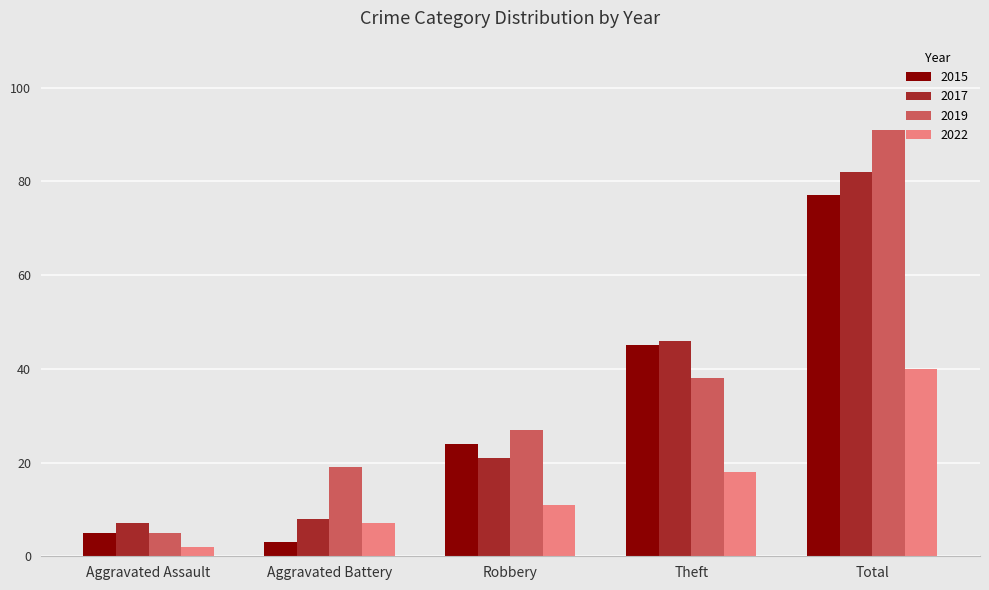

How many values in the 2022 series are below 11?

2